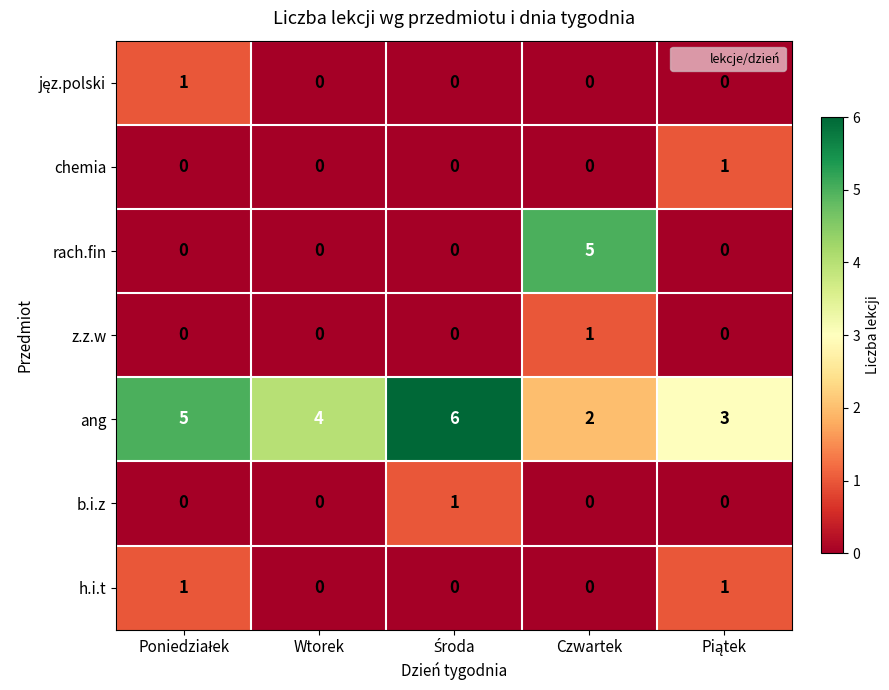

Is it true that rach.fin equals -3 at Wtorek?

False